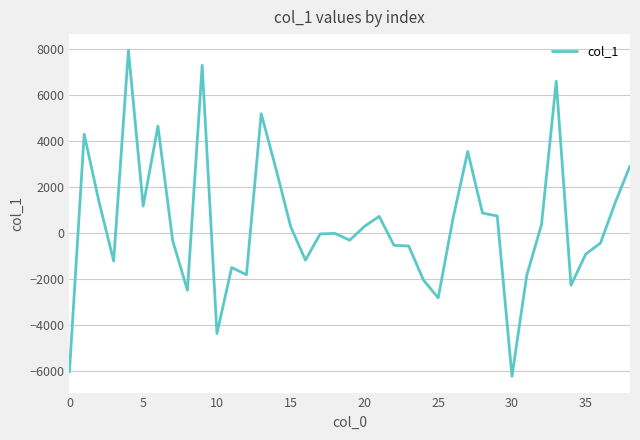

What is the greatest value displayed?

7947.0